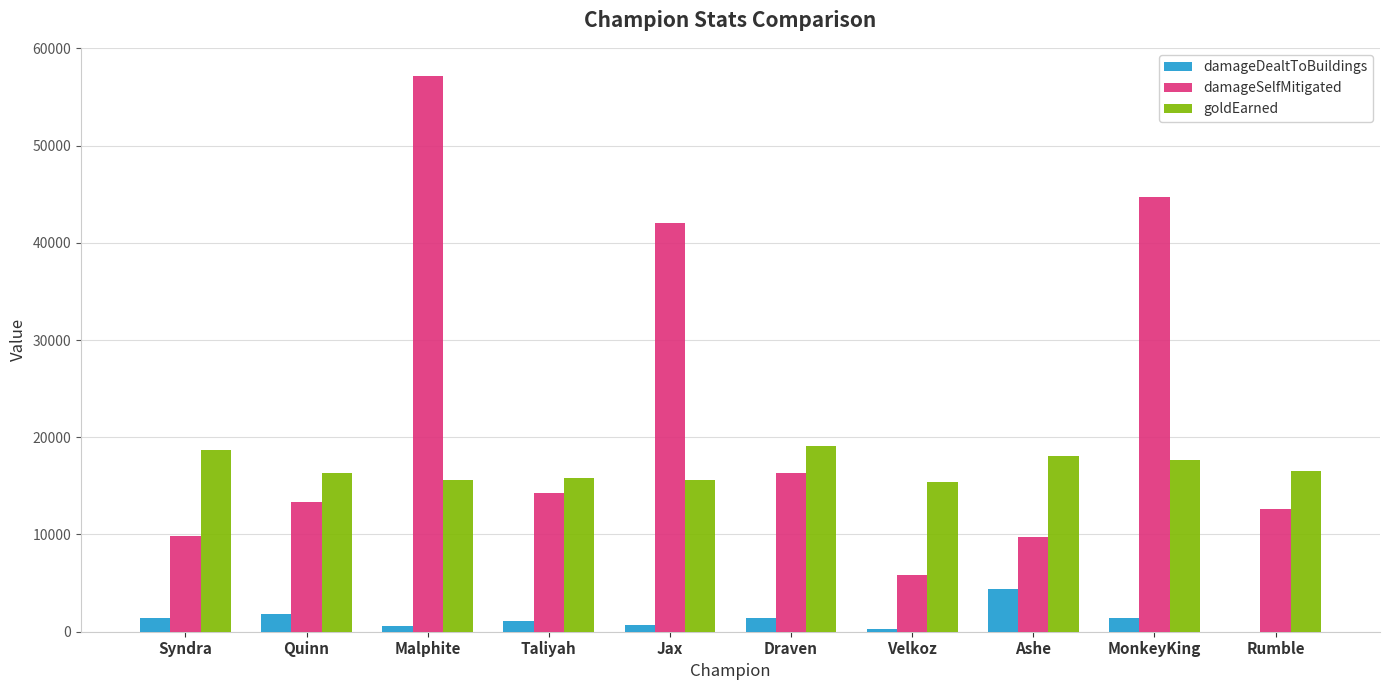

How many series are shown in this chart?

3